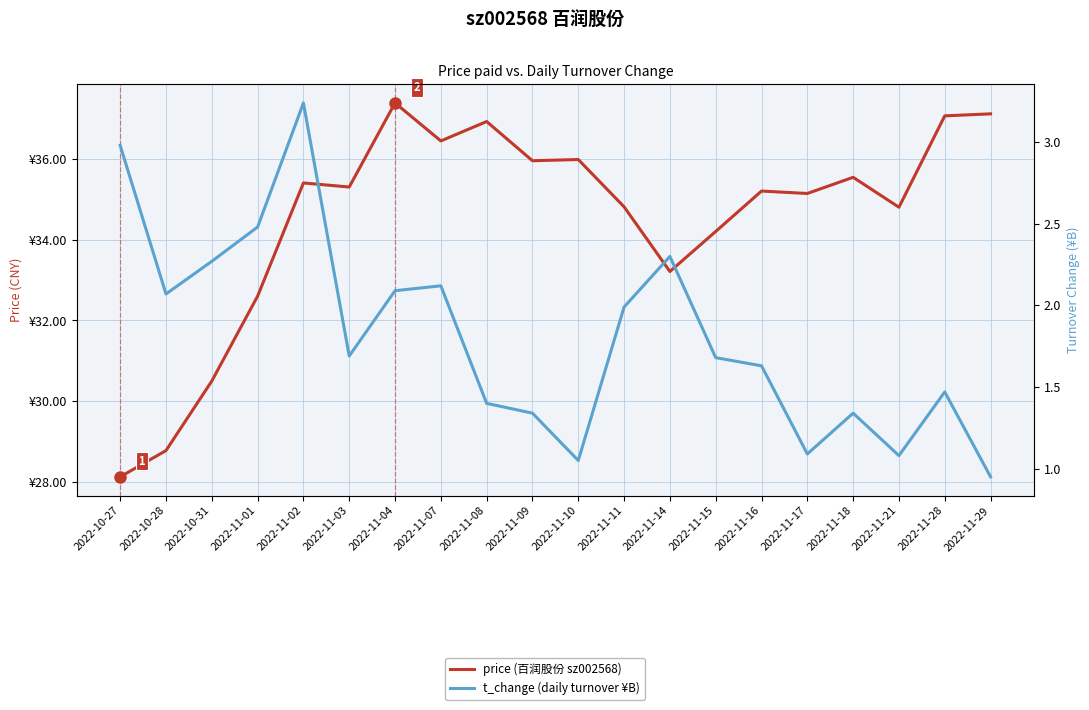

What is the total value across all series at 2022-11-01?

35.1